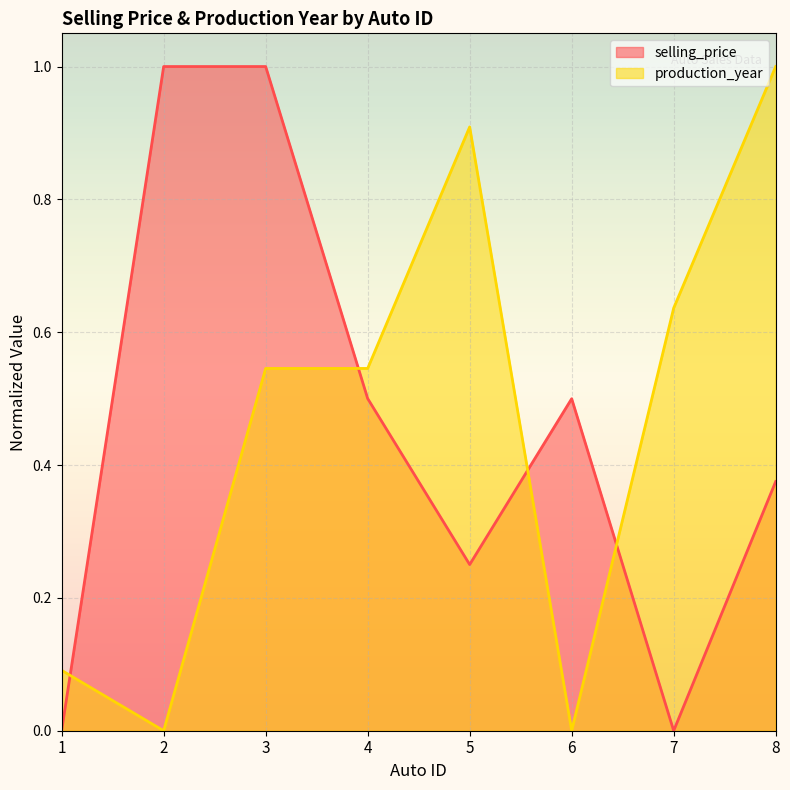

Is it true that production_year equals 0.5 at 3?

True